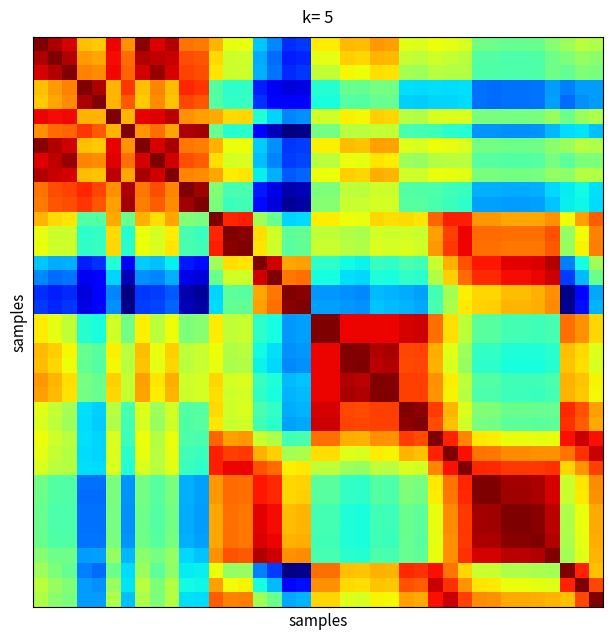

At how many categories does at least one series exceed 1?

39